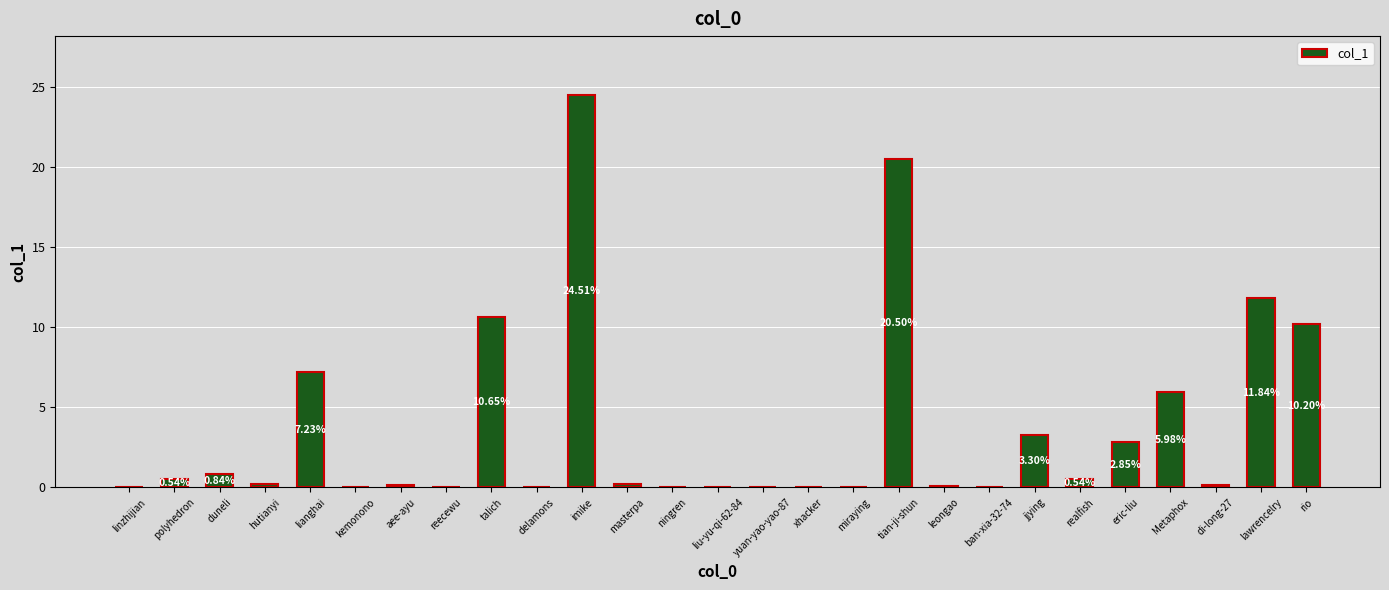

What is the sum of all values?

100.0